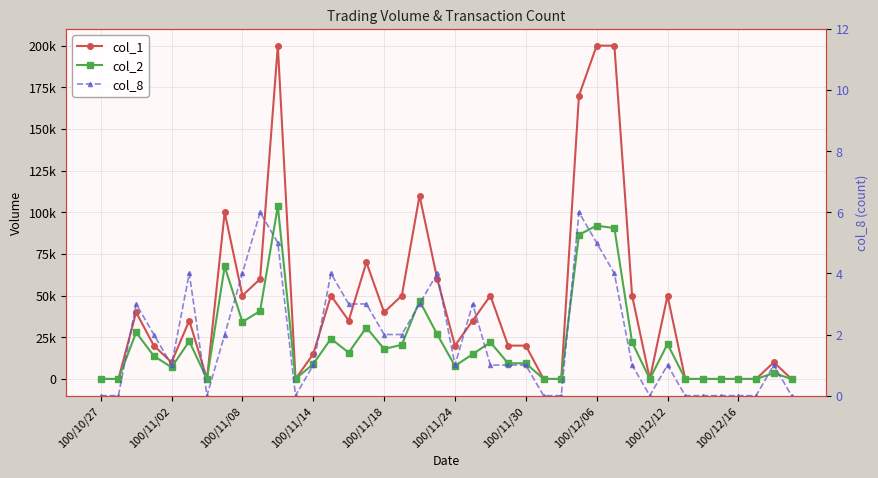

What is the difference between the second highest and minimum values in the col_8 series?

6